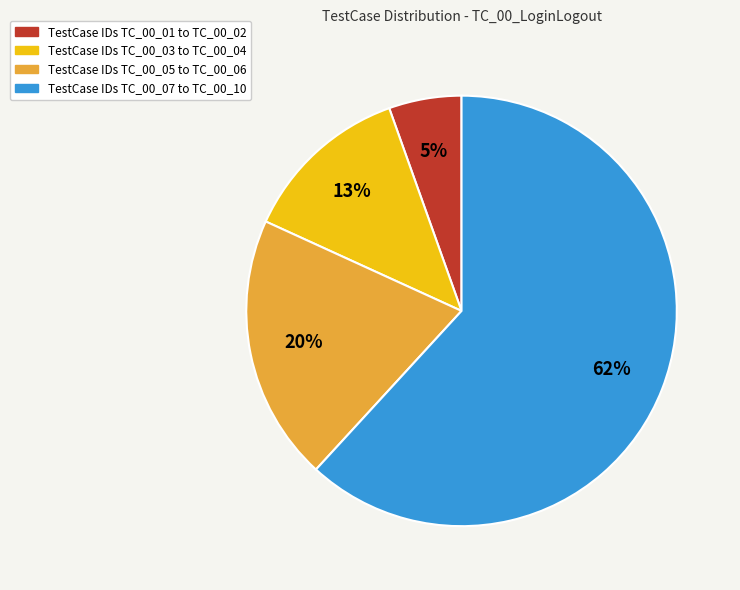

Is the sum of TestCase IDs TC_00_05 to TC_00_06 and TestCase IDs TC_00_01 to TC_00_02 greater than half?

No